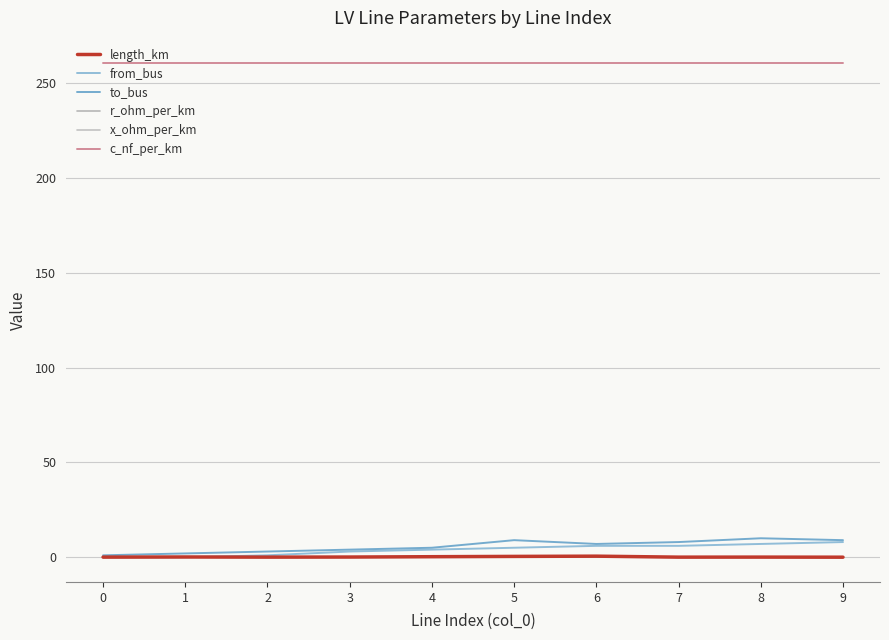

What is the difference between the from_bus values at 2 and 9?

7.0